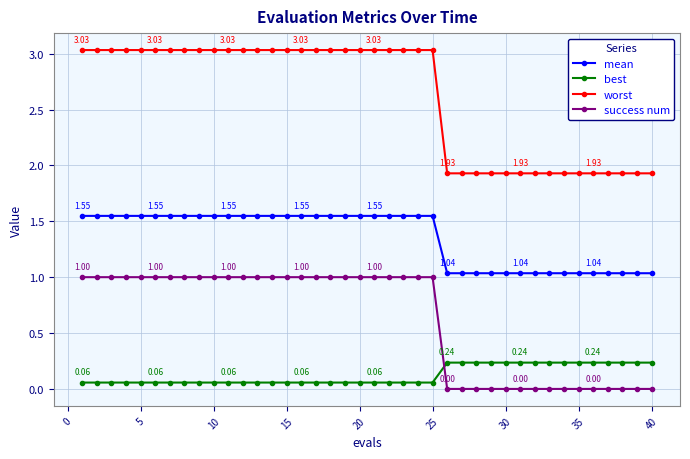

List the series in order of their overall mean, highest first.

worst, mean, success num, best